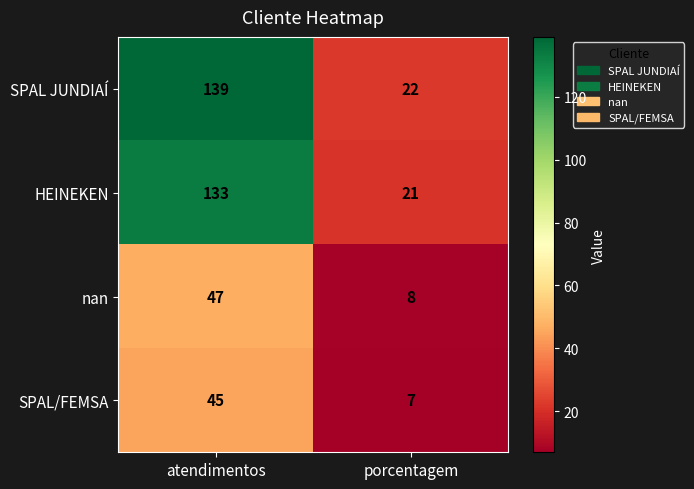

At how many categories does at least one series exceed 91?

1